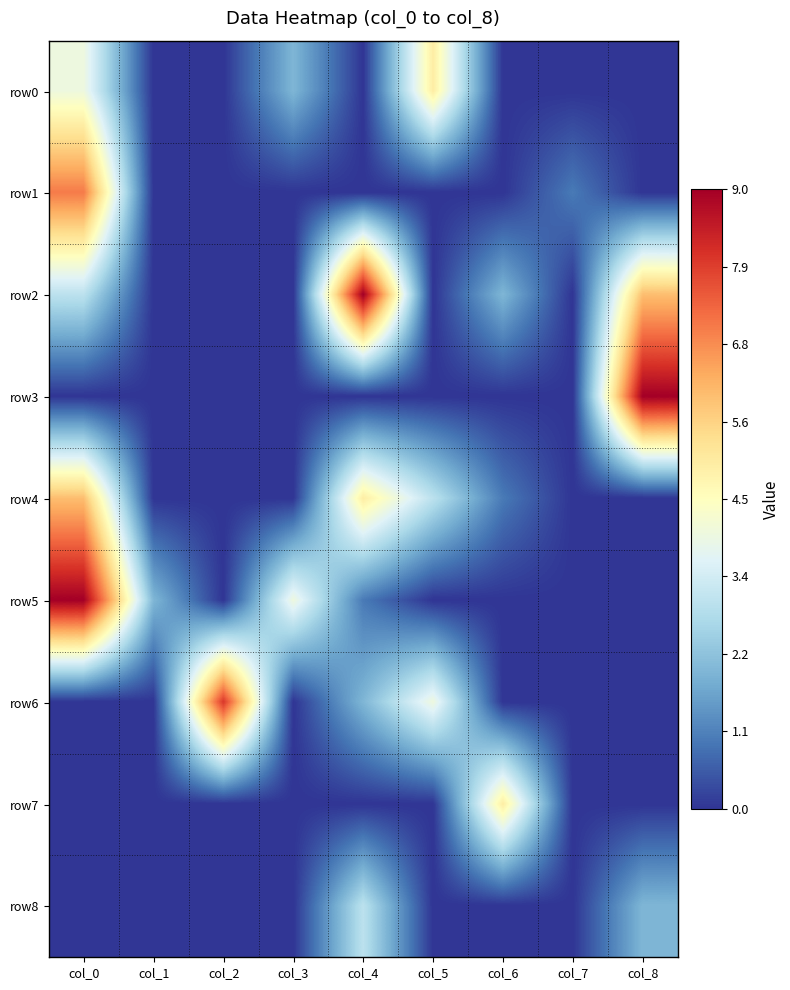

Reading left to right, what are all the values shown in this chart?

row0: col_0=4	col_1=0	col_2=0	col_3=2	col_4=0	col_5=5	col_6=0	col_7=0	col_8=0
row1: col_0=7	col_1=0	col_2=0	col_3=0	col_4=0	col_5=0	col_6=0	col_7=1	col_8=0
row2: col_0=3	col_1=0	col_2=0	col_3=0	col_4=9	col_5=0	col_6=2	col_7=0	col_8=6
row3: col_0=0	col_1=0	col_2=0	col_3=0	col_4=0	col_5=0	col_6=0	col_7=0	col_8=9
row4: col_0=6	col_1=0	col_2=0	col_3=0	col_4=5	col_5=3	col_6=1	col_7=0	col_8=0
row5: col_0=9	col_1=2	col_2=0	col_3=4	col_4=1	col_5=0	col_6=0	col_7=0	col_8=0
row6: col_0=0	col_1=0	col_2=8	col_3=0	col_4=2	col_5=4	col_6=0	col_7=0	col_8=0
row7: col_0=0	col_1=0	col_2=0	col_3=0	col_4=0	col_5=0	col_6=5	col_7=0	col_8=0
row8: col_0=0	col_1=0	col_2=0	col_3=0	col_4=3	col_5=0	col_6=0	col_7=0	col_8=2